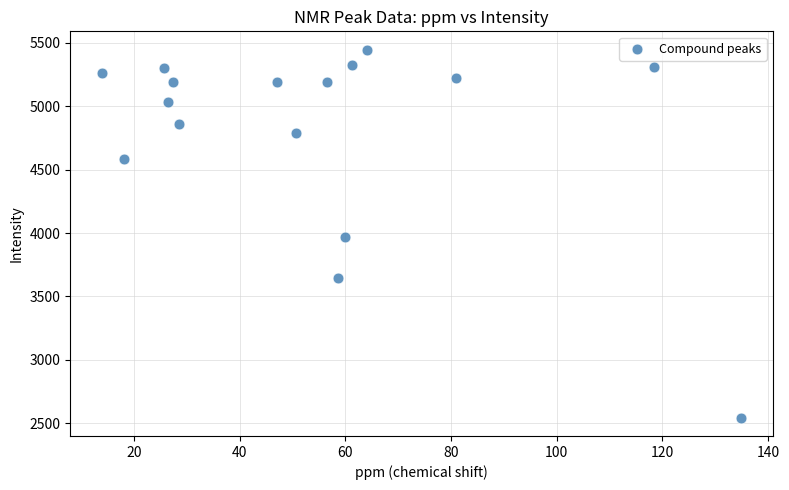

What is the range of Y values (max minus min)?

2901.6